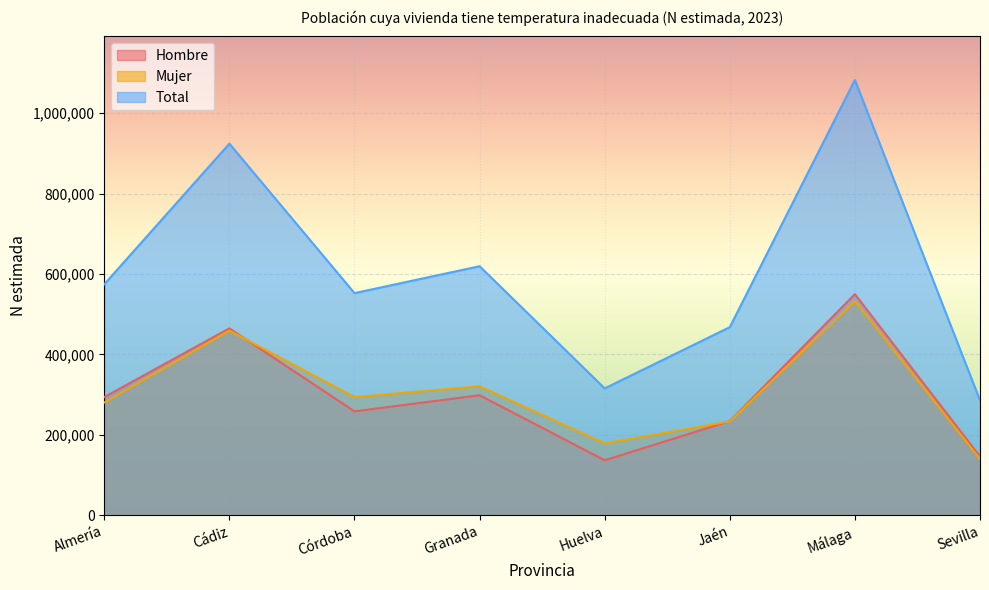

True or false: Hombre and Total intersect in this chart.

False